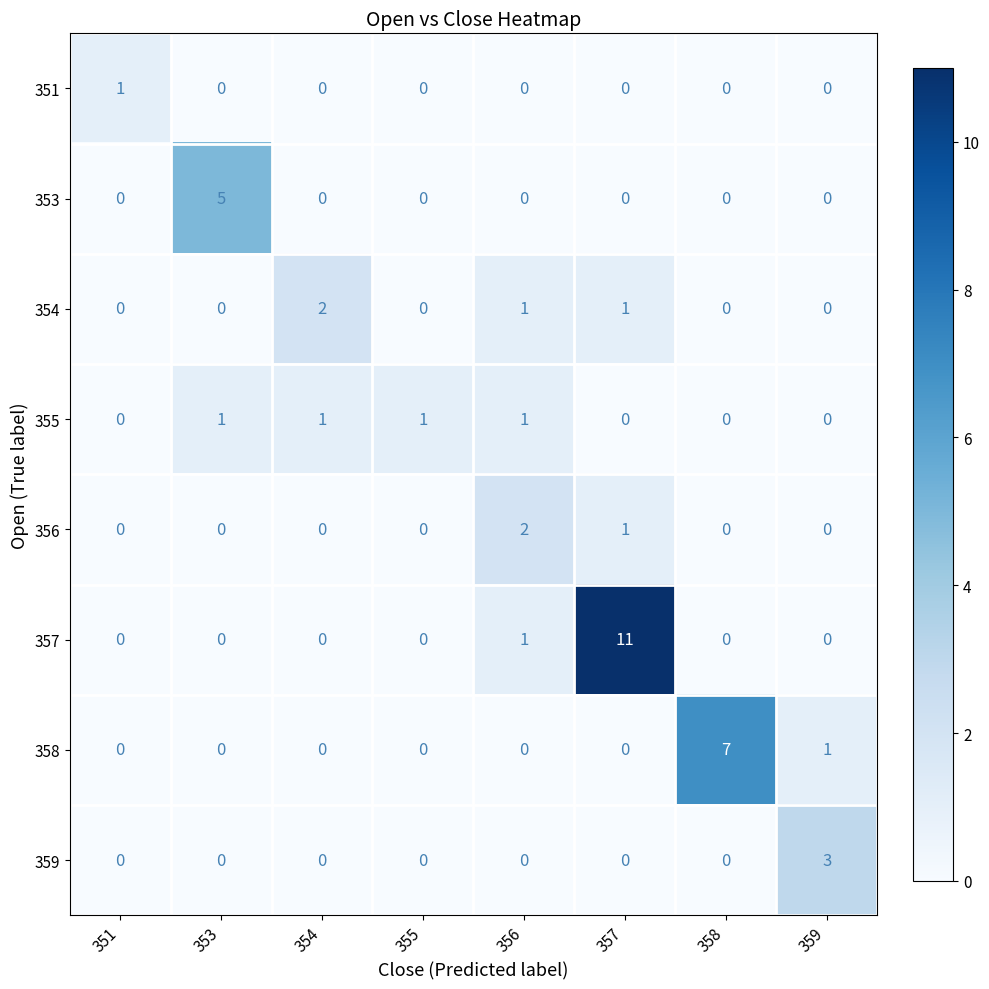

Between 354 and 356, which series saw the biggest shift?

356